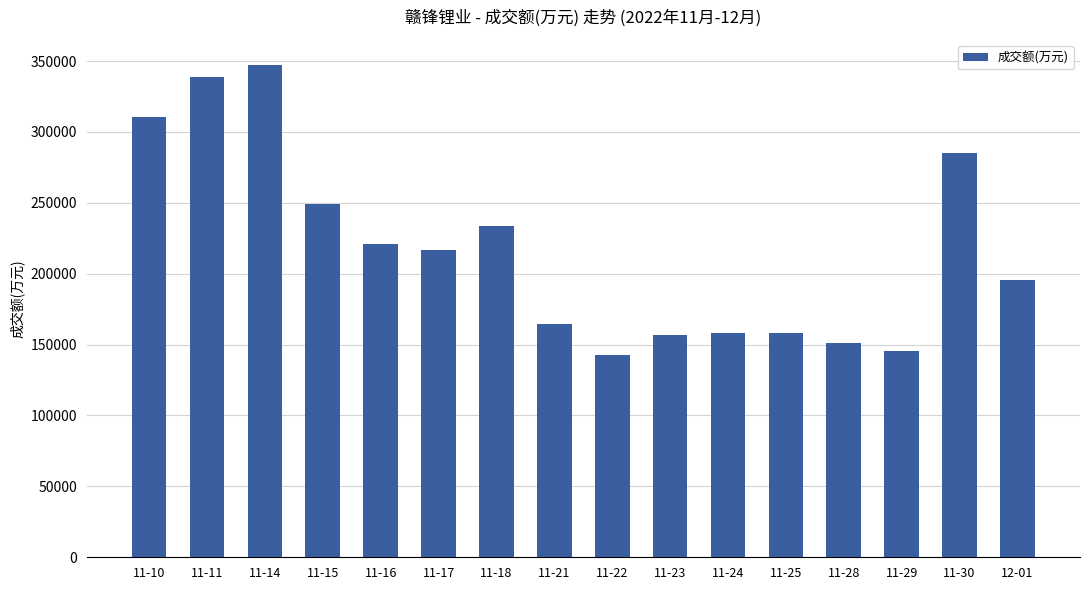

At which category does the chart reach its peak across all series?

11-14